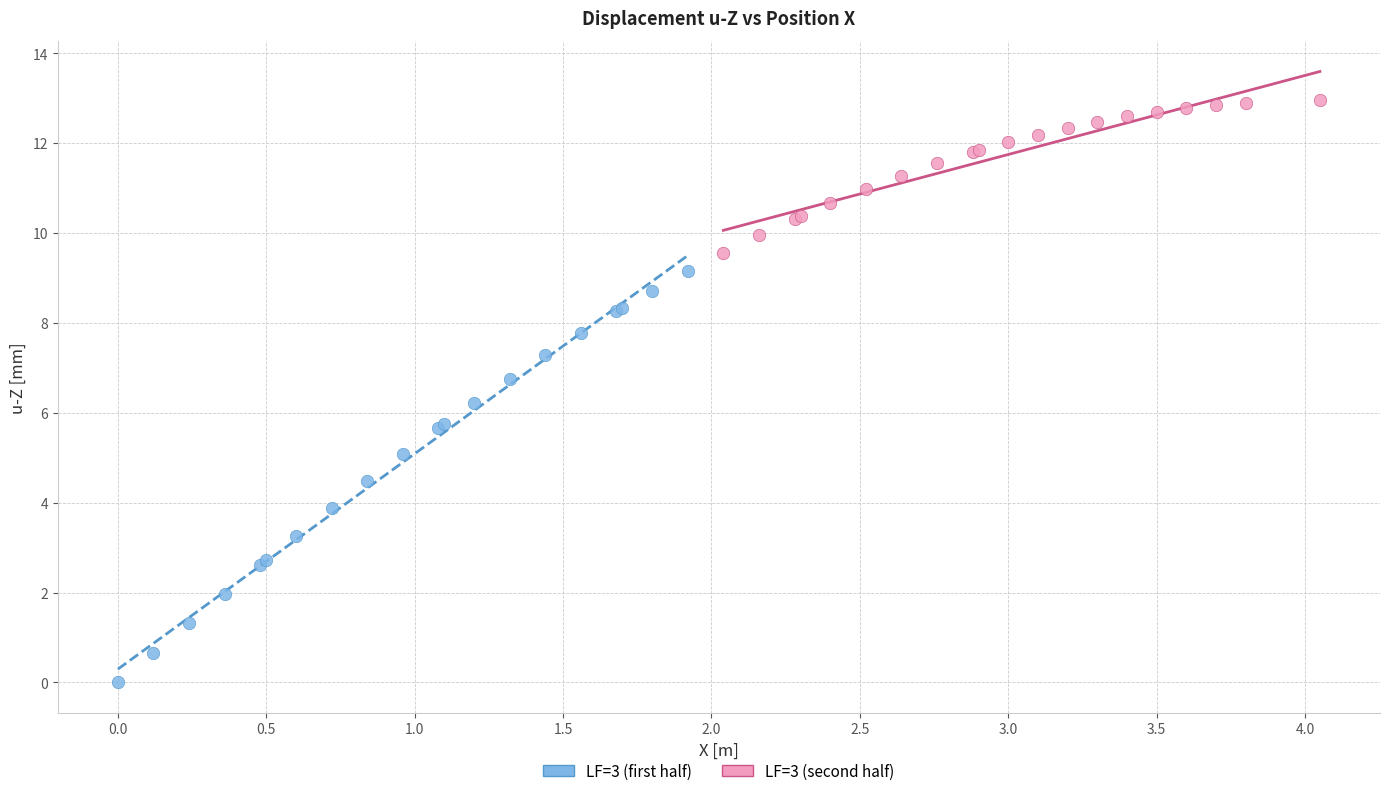

Which series has the widest spread of Y values?

LF=3 (first half)